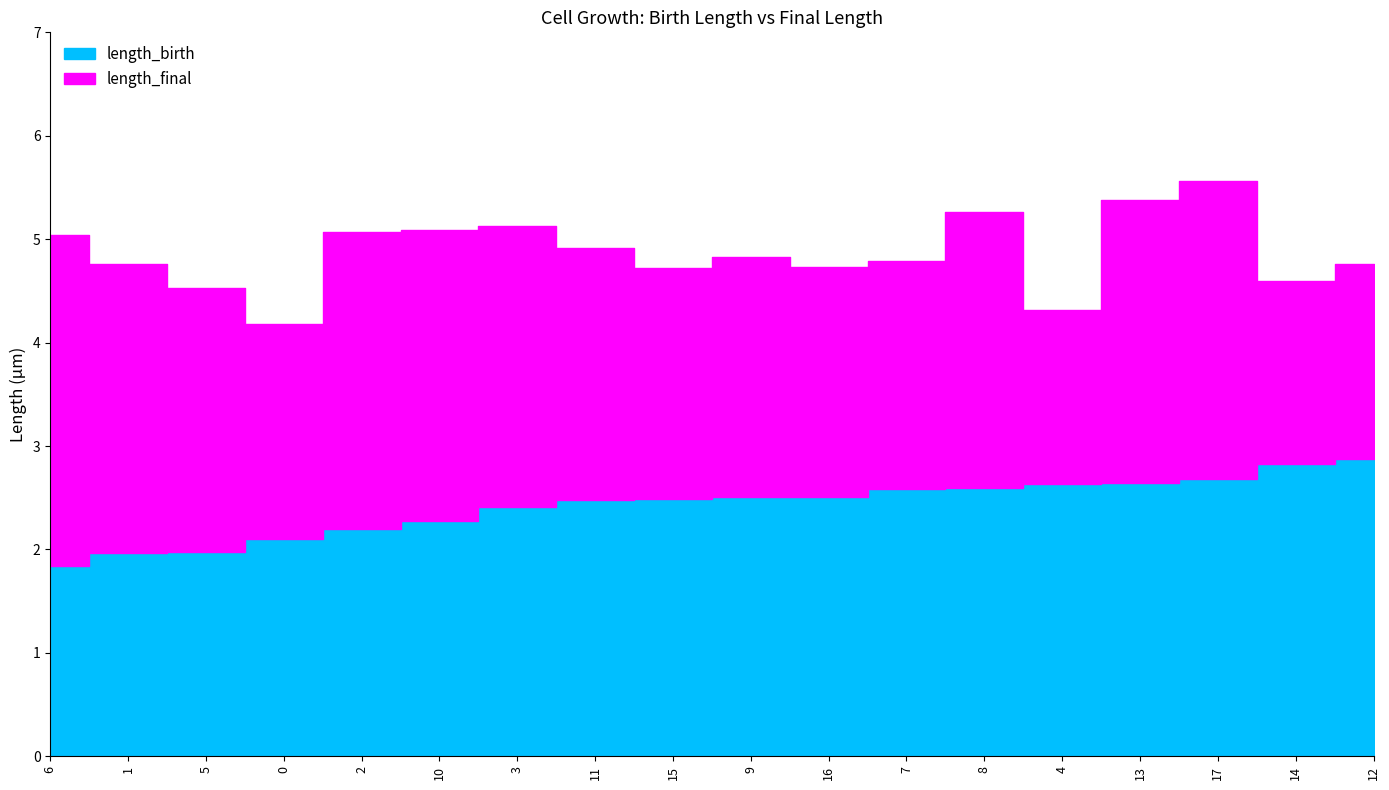

Reading left to right, extract all data points from this chart.

length_birth: 0=2.1	1=2.0	2=2.2	3=2.4	4=2.6	5=2.0	6=1.8	7=2.6	8=2.6	9=2.5	10=2.3	11=2.5	12=2.9	13=2.6	14=2.8	15=2.5	16=2.5	17=2.7
length_final: 0=4.2	1=4.8	2=5.1	3=5.1	4=4.3	5=4.5	6=5.0	7=4.8	8=5.3	9=4.8	10=5.1	11=4.9	12=4.8	13=5.4	14=4.6	15=4.7	16=4.7	17=5.6